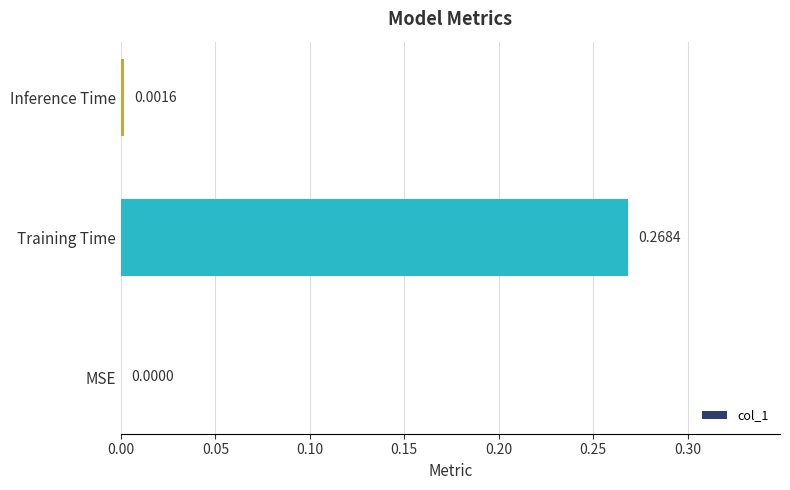

Which has a higher value, Training Time or MSE?

Training Time